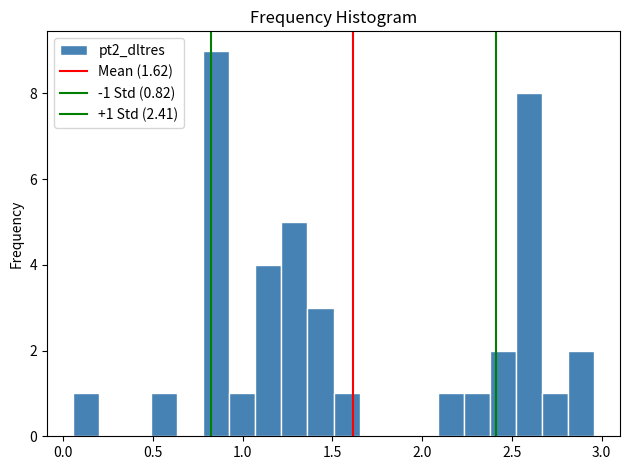

Around what value on the x-axis is the tallest bar? Give the approximate position of its centre, as read against the axis.

0.85